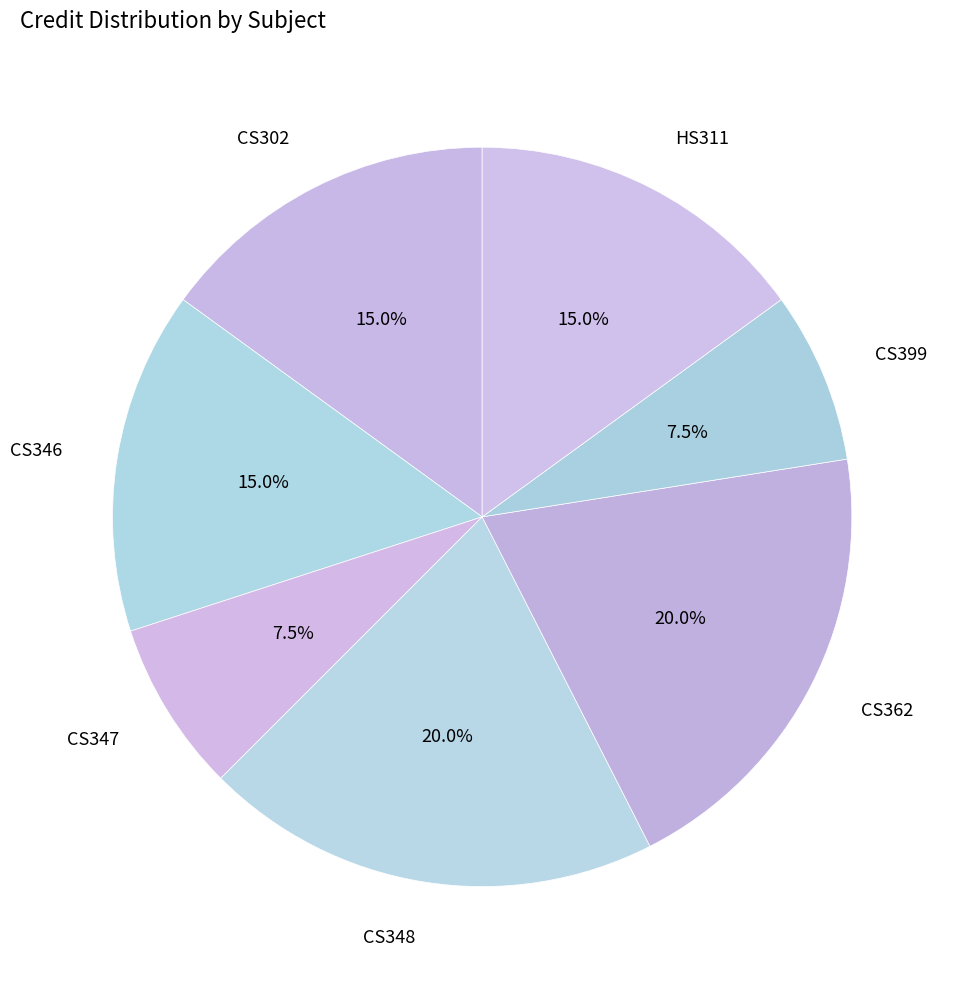

Does HS311 account for over 50% of the chart?

No